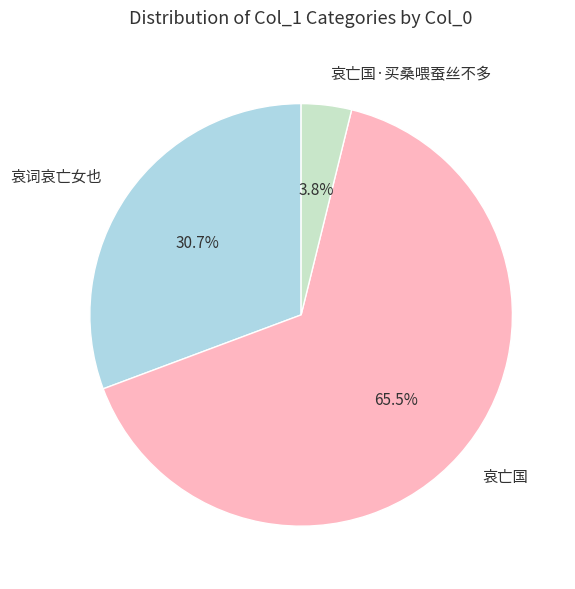

The 哀词哀亡女也 slice represents 23% of the pie. True or false?

False